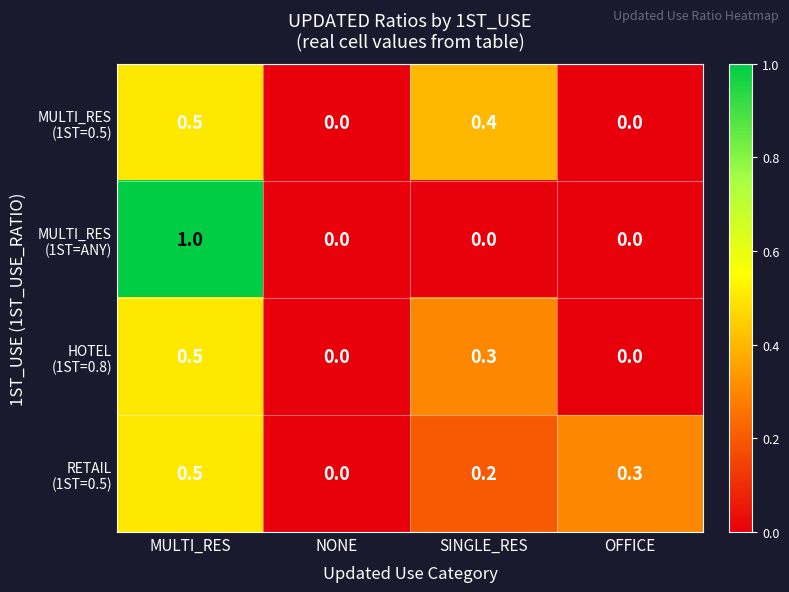

What is the total value across all series at MULTI_RES?

2.5